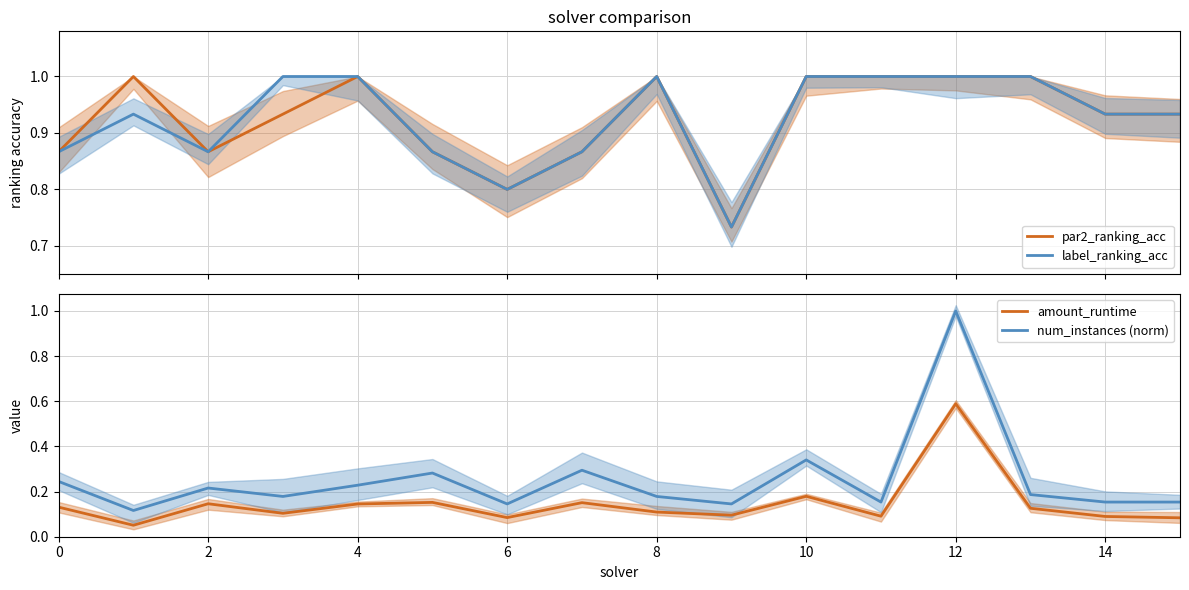

What is the difference between the maximum and minimum values in the amount_runtime series?

0.5